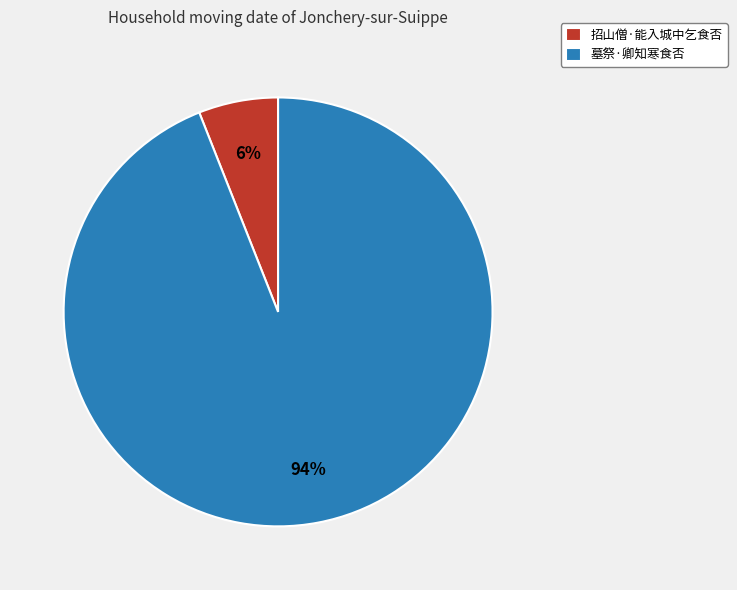

Is there a majority slice in this chart?

Yes